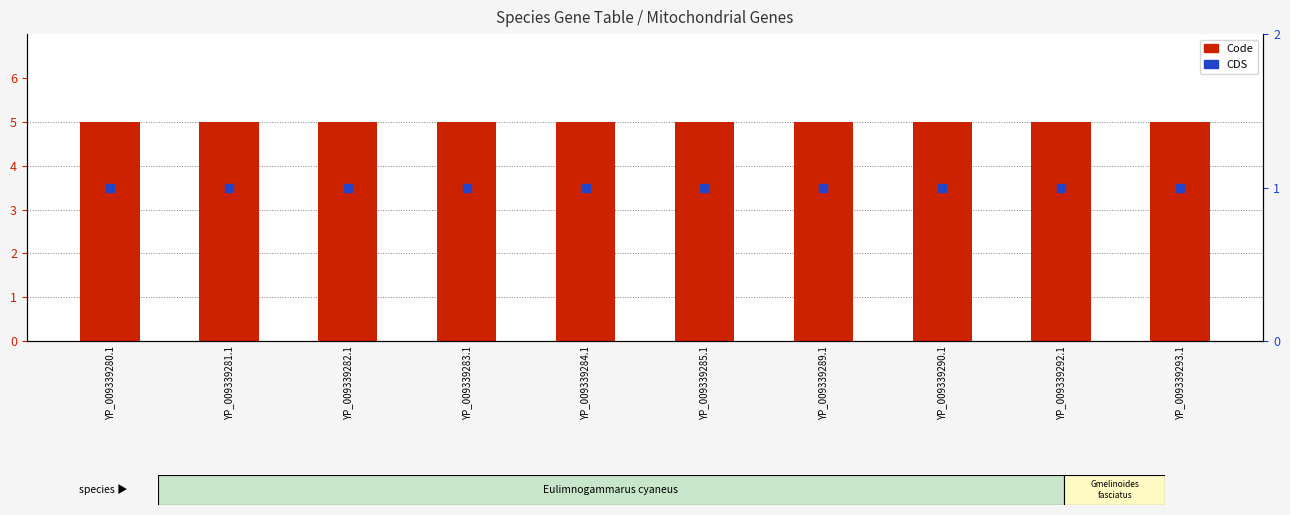

At which category is the sum across all series the highest?

YP_009339280.1